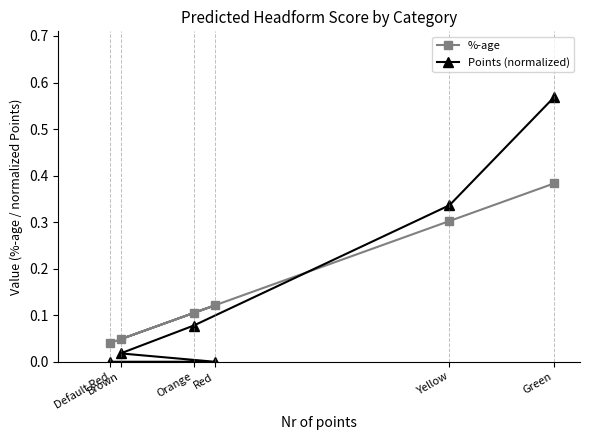

Rank the series at Orange from lowest to highest value.

Points (normalized), %-age